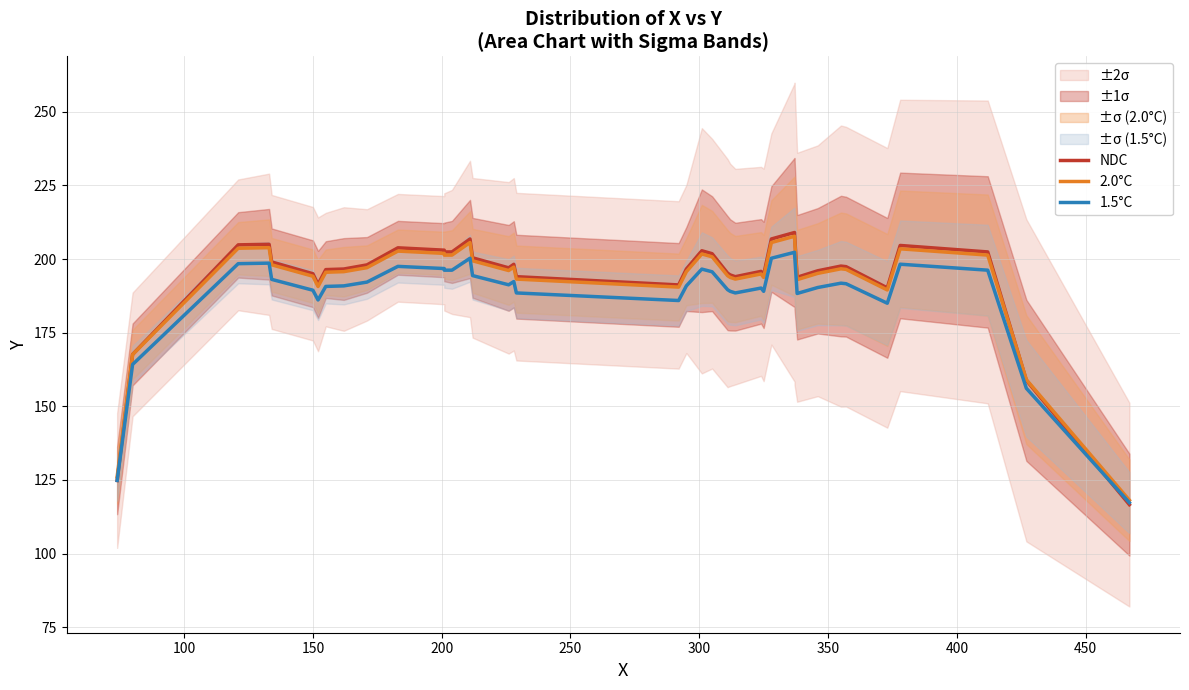

Is the value of 2.0°C at 19 greater than the value of 1.5°C at 500?

No